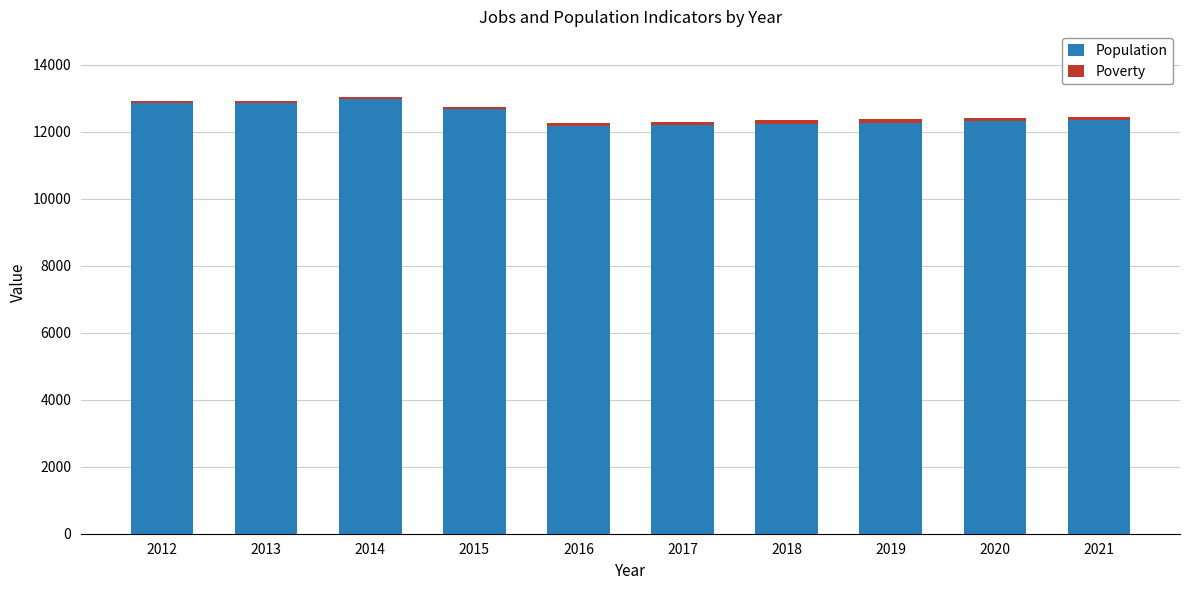

Is it true that Population equals 12348 at 2021?

True